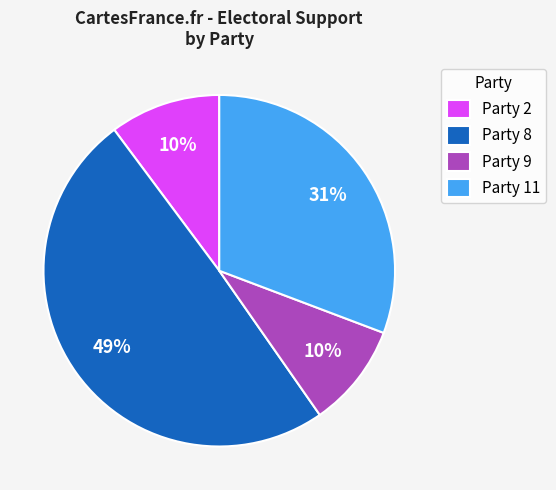

Between Party 9 and Party 8, which is larger?

Party 8